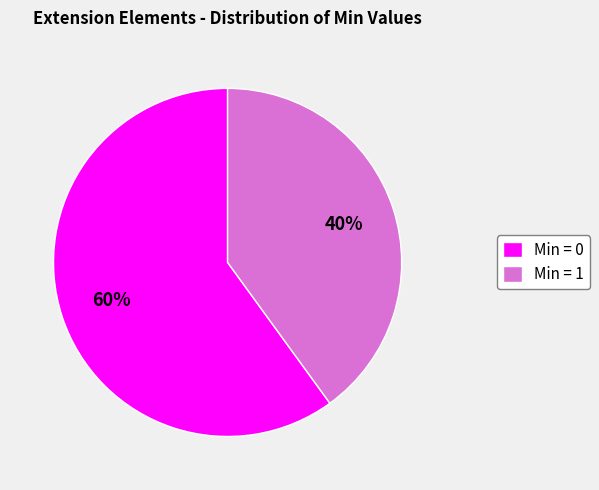

What percentage is the Min = 1 slice, to the nearest percent?

40%